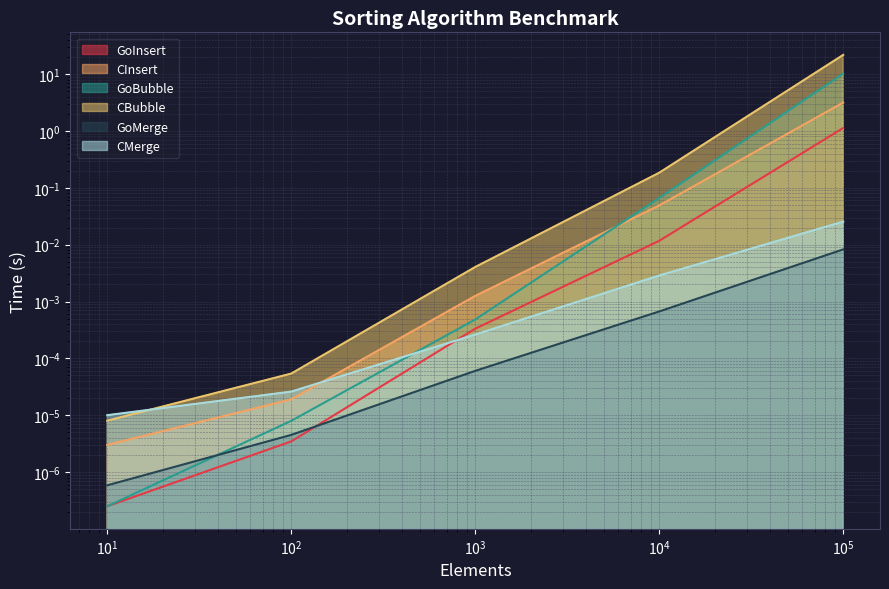

What is the spread (max minus min) of values at 10000.0?

0.2